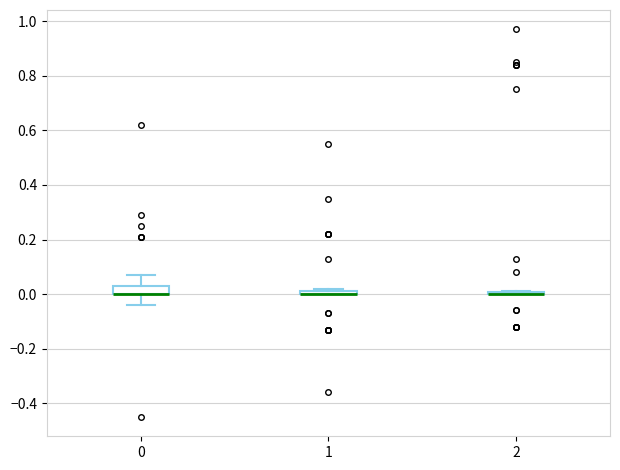

Where is the lower edge of the box at x = 1 on the y-axis? The values are not printed on the chart, so give them approximately, as read against the axis.

0.00